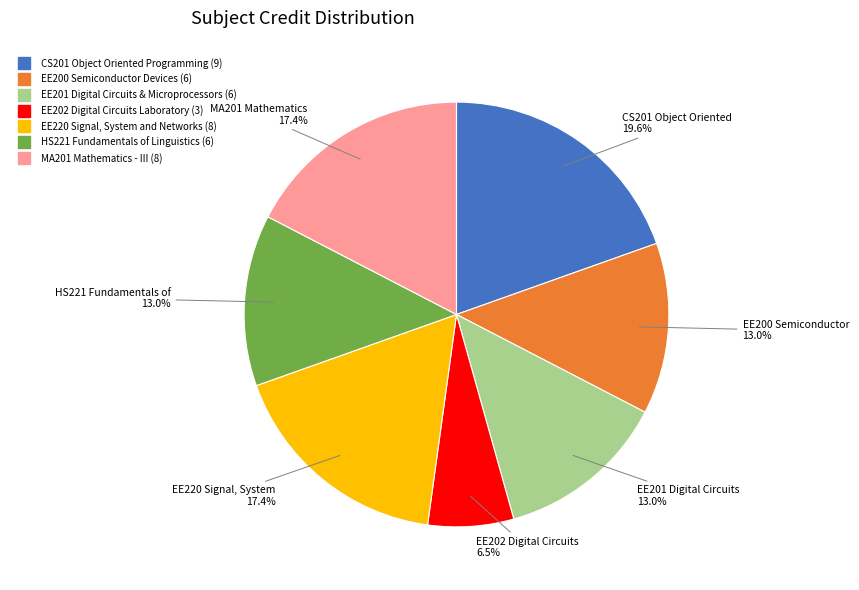

Does any single category account for the majority?

No